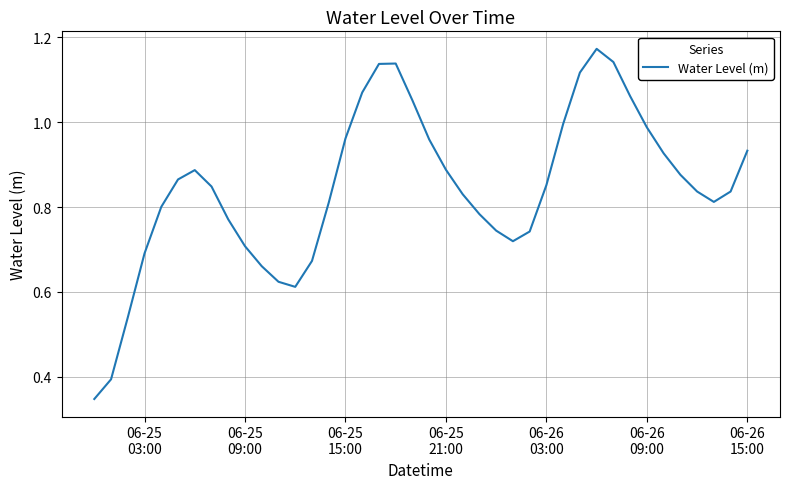

How many points are higher than both their immediate neighbors (excluding endpoints)?

3